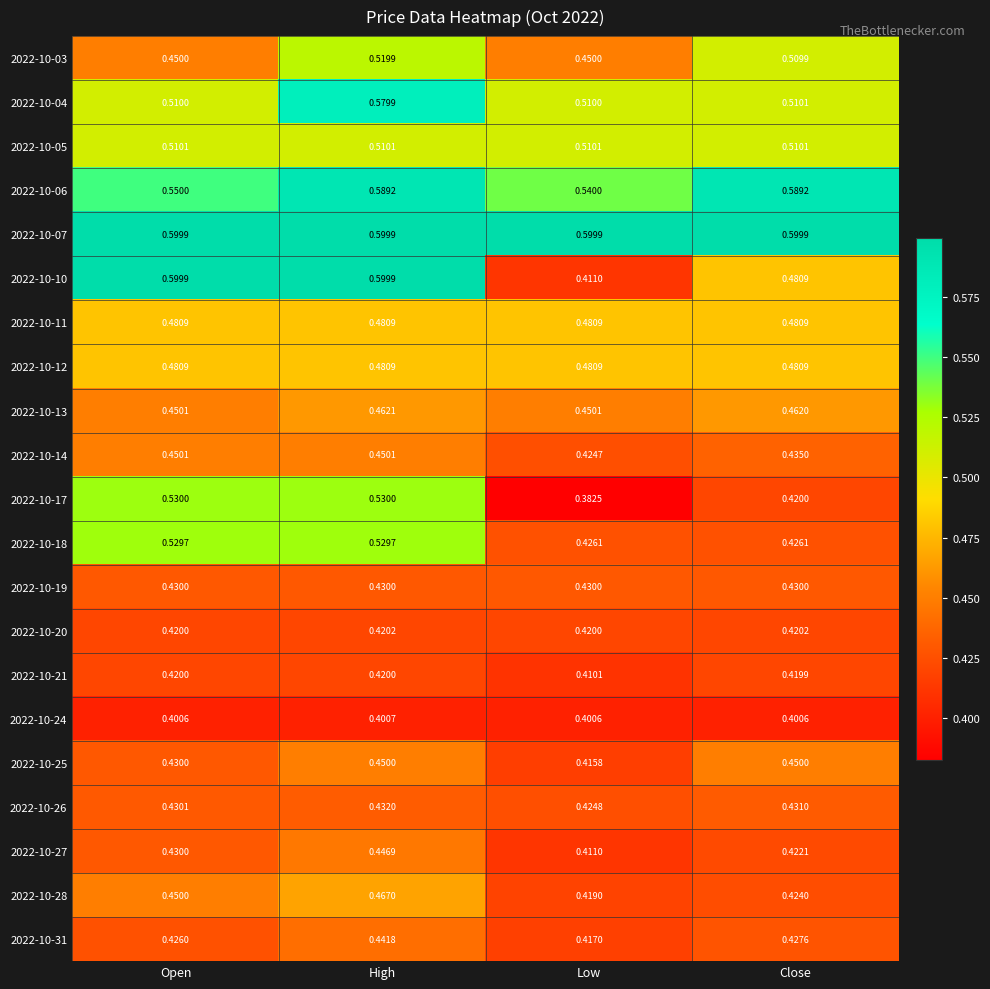

Rank the categories by 2022-10-26 value from highest to lowest.

High, Close, Open, Low